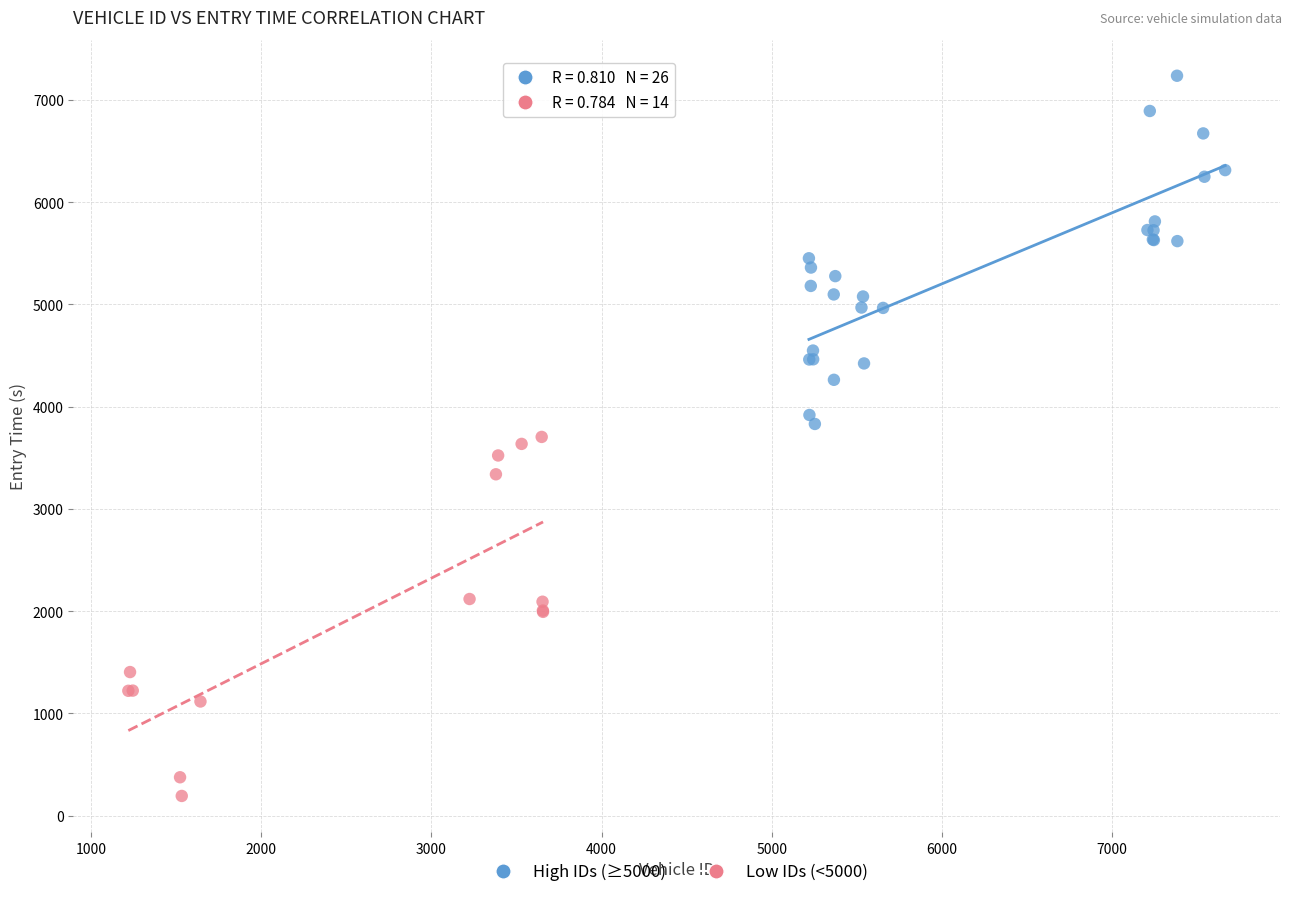

Which series reaches the maximum Y coordinate?

High IDs (≥5000)